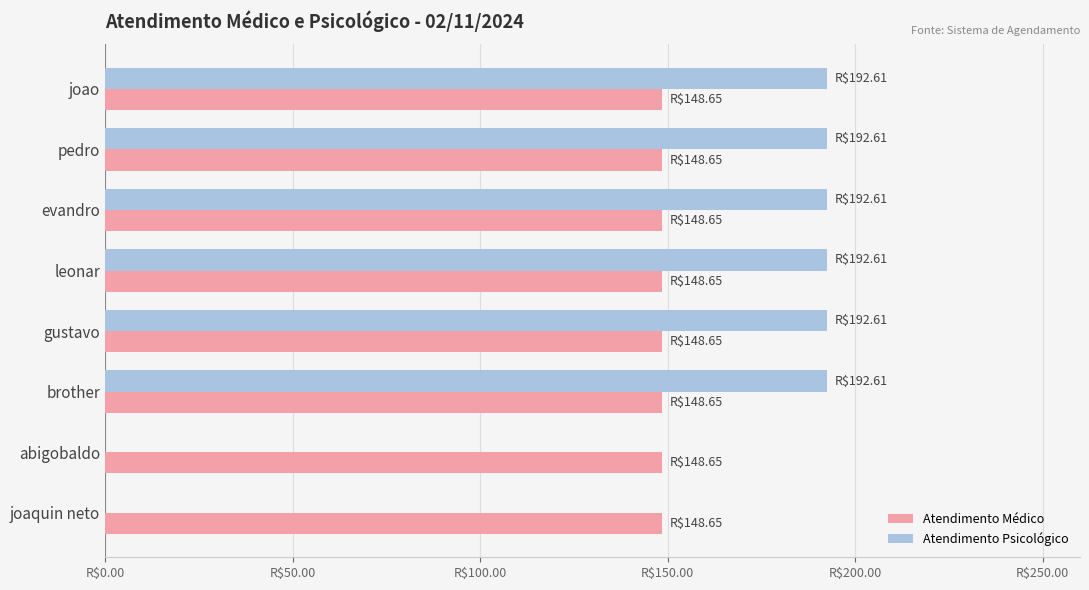

What is the average value of the Atendimento Psicológico series?

144.5